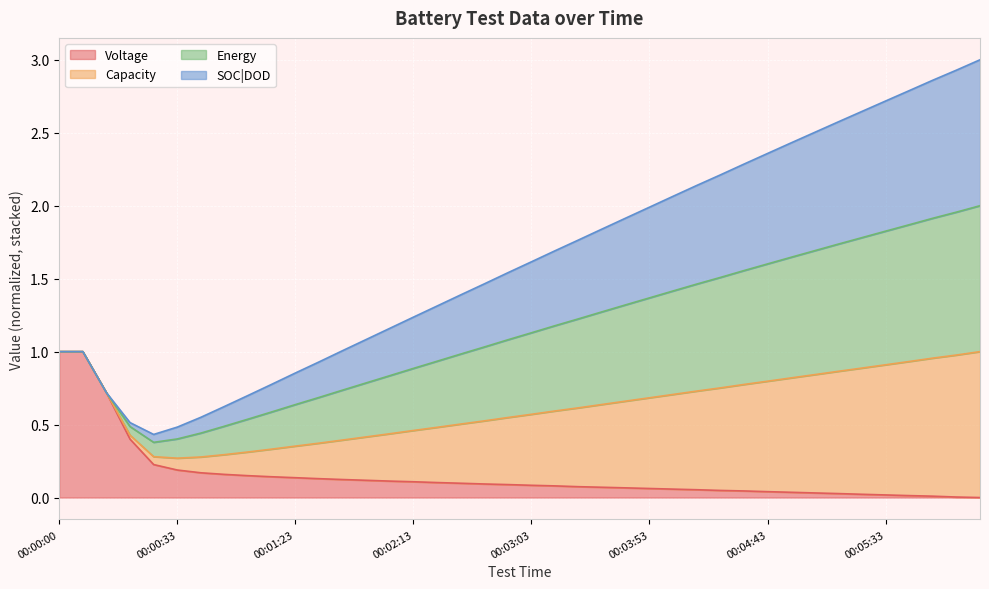

True or false: Voltage has more than 0 points higher than both neighbors.

False